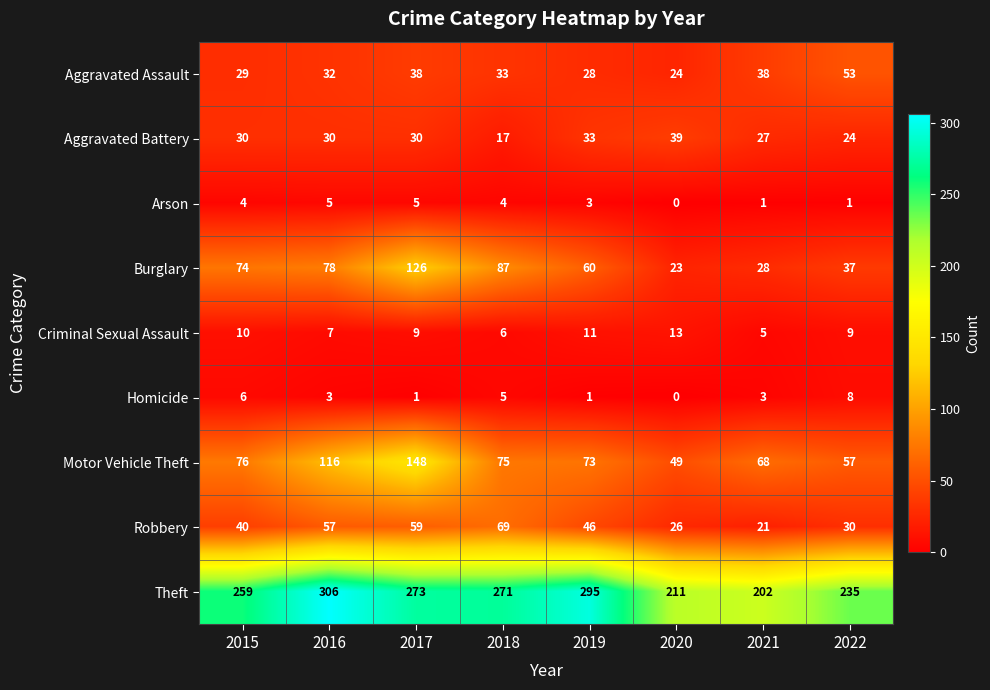

Which series has the largest total across all categories?

Theft